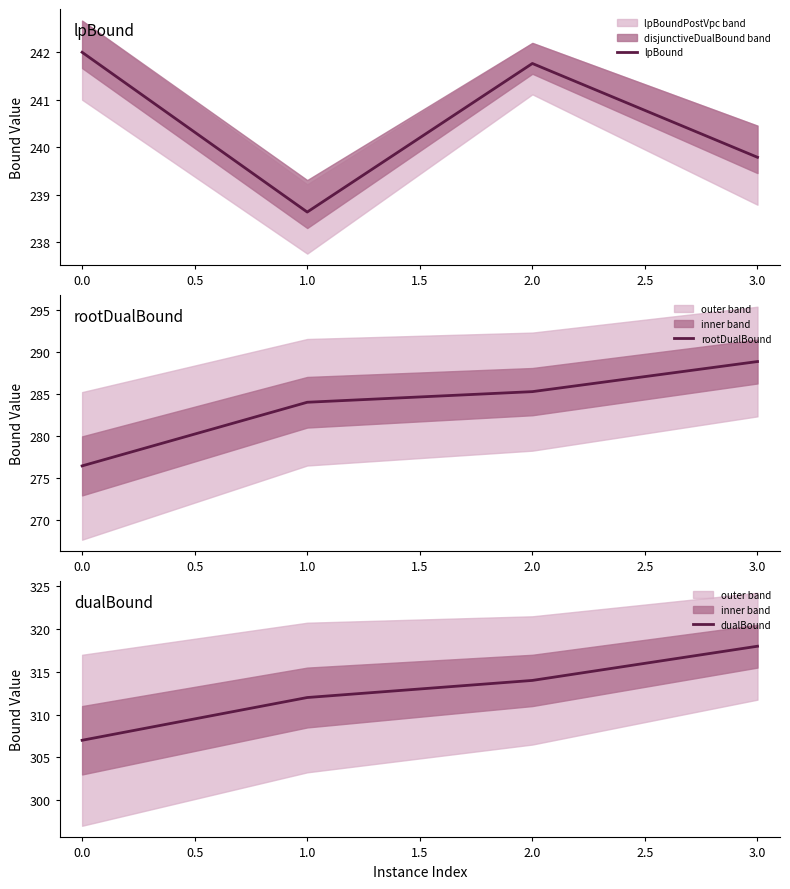

What is the highest value of the rootDualBound series?

288.8